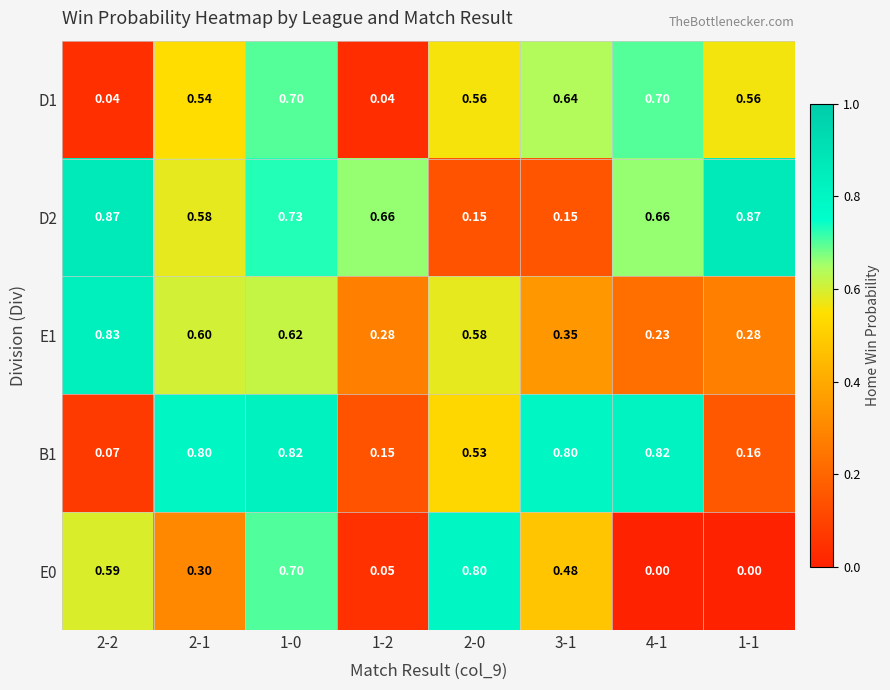

Is the value of E1 at 3-1 greater than the value of D1 at 1-1?

No